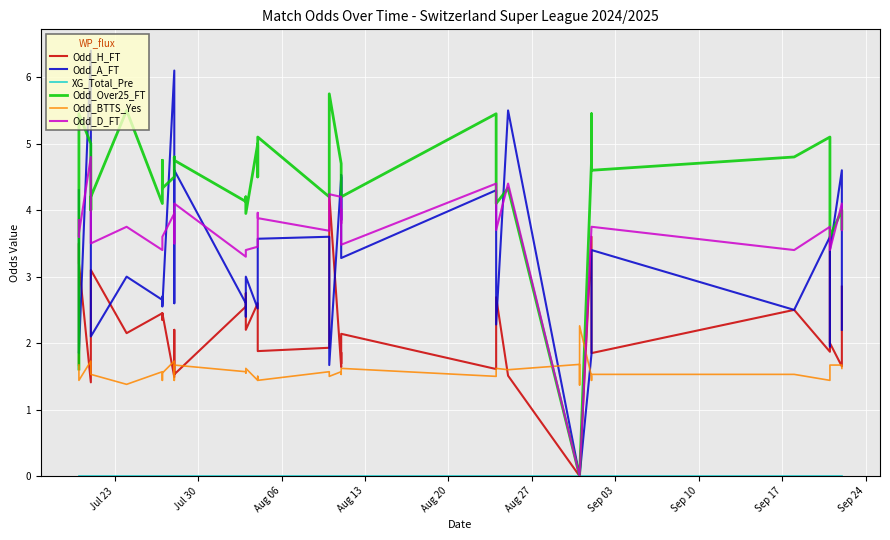

What is the greatest value displayed?

6.4